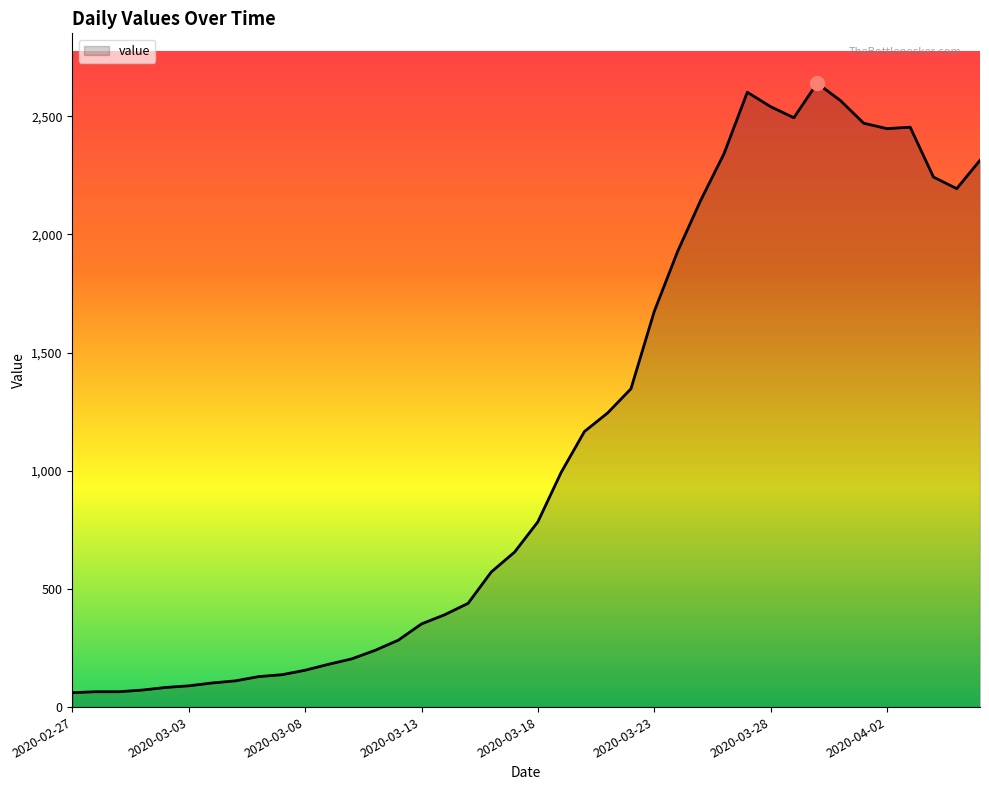

What is the smallest value displayed?

61